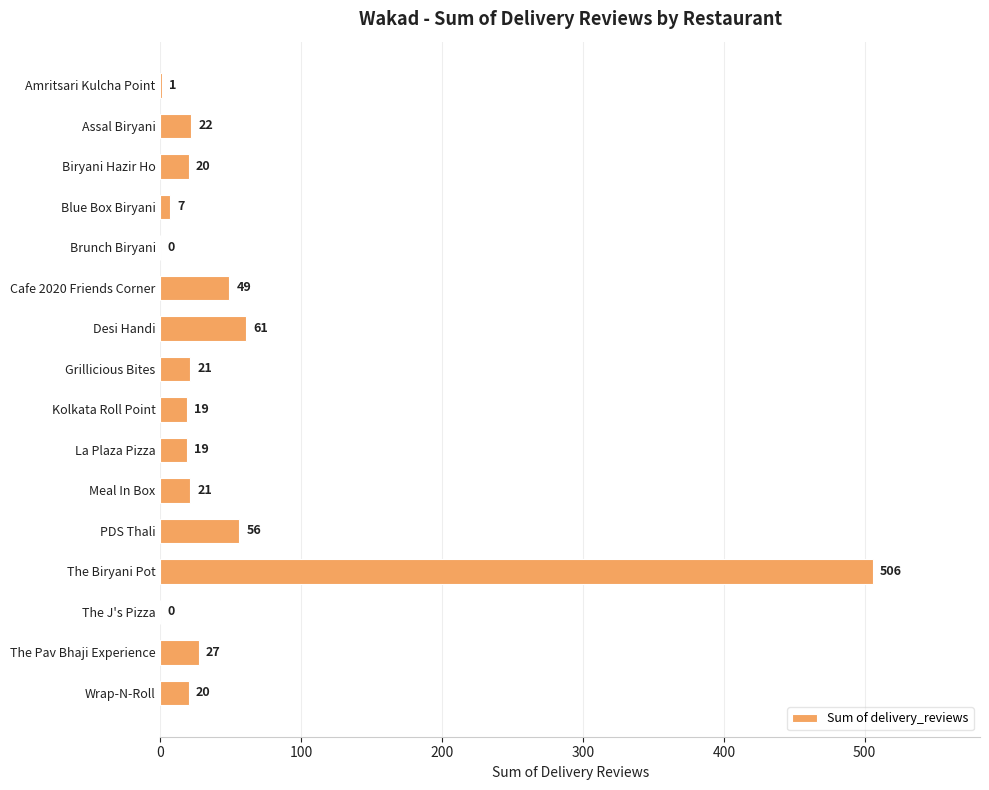

Is it true that the value at Cafe 2020 Friends Corner is 16?

False